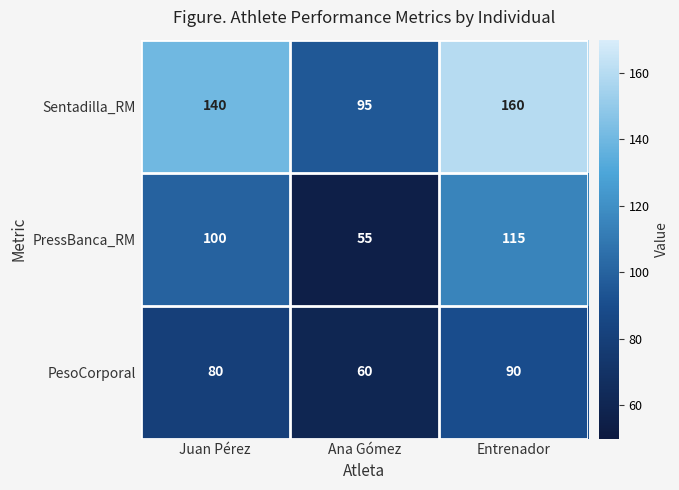

The value of Sentadilla_RM at Entrenador is 160. True or false?

True